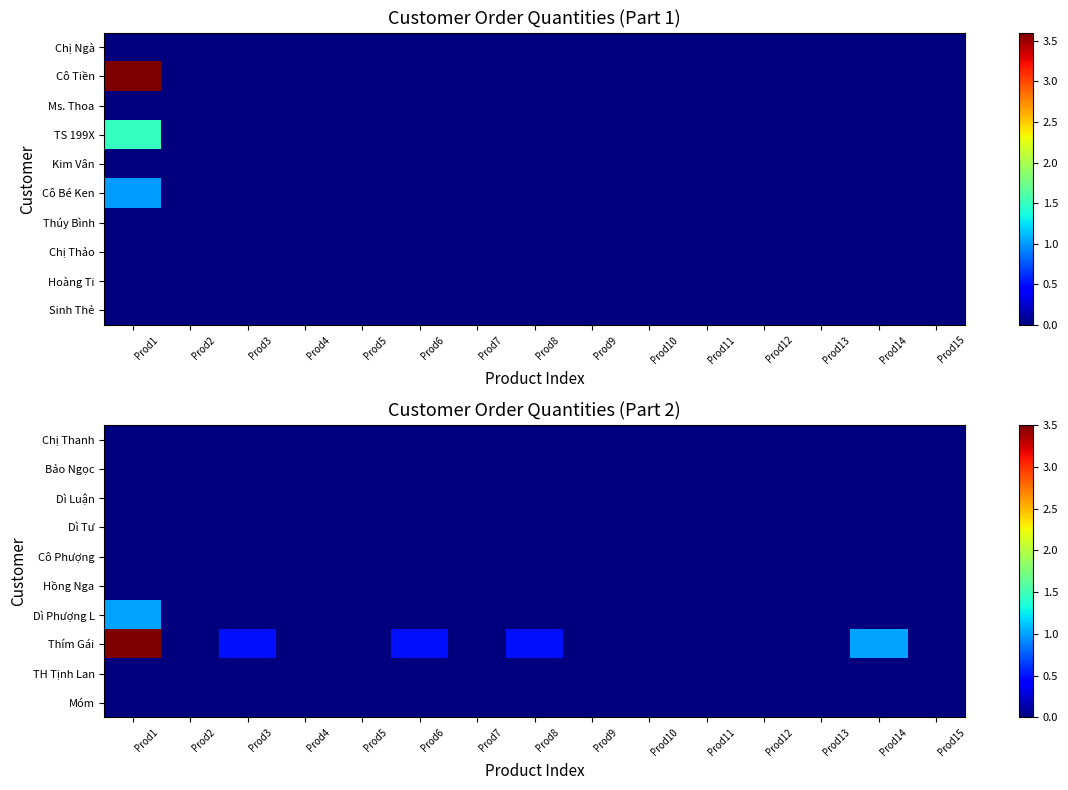

The value of Dì Phượng L at Prod14 is 0.0. True or false?

True